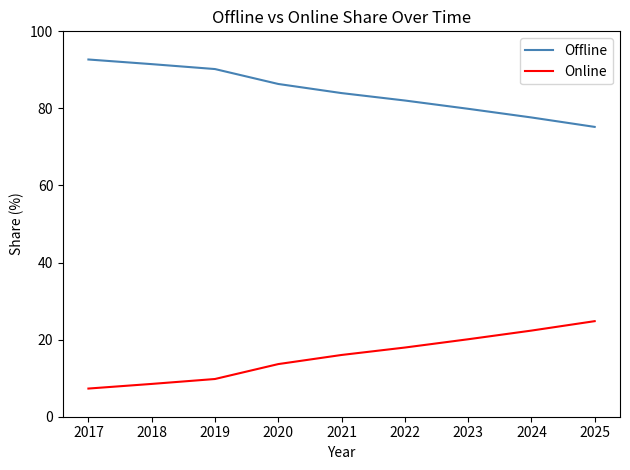

What is the average value of the Offline series?

84.4